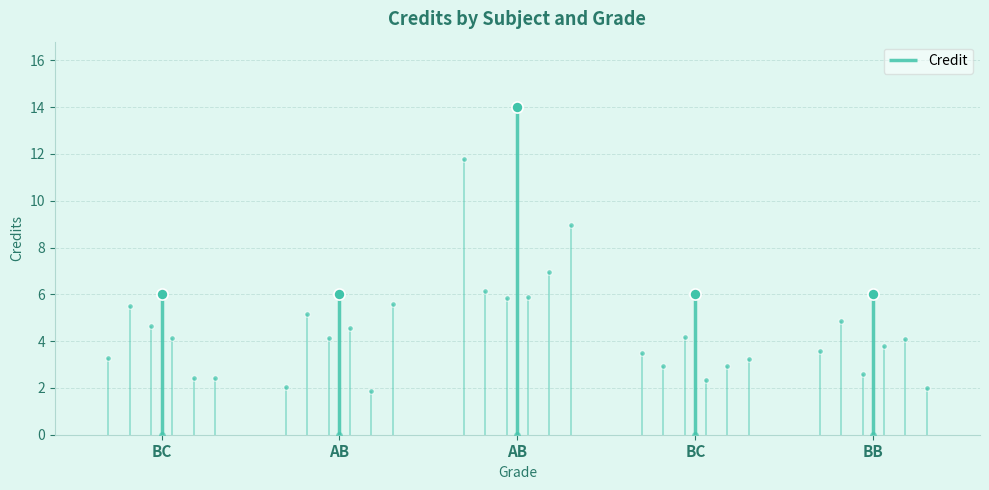

Where is the data nearest to the value 10?

BC